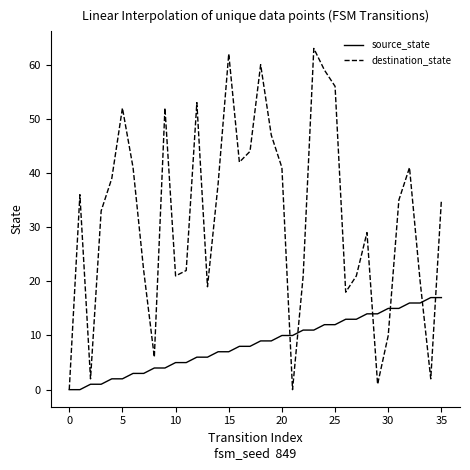

Which series has the largest total across all categories?

destination_state